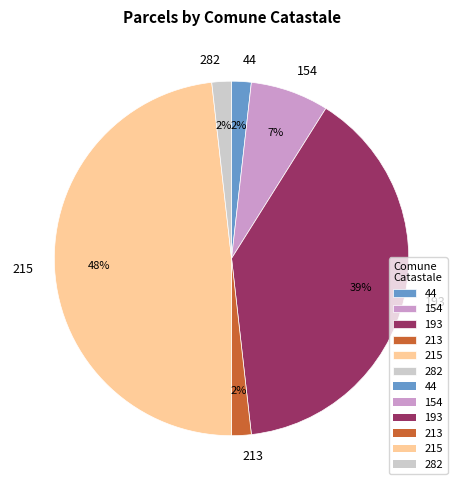

How many segments does this pie chart have?

6